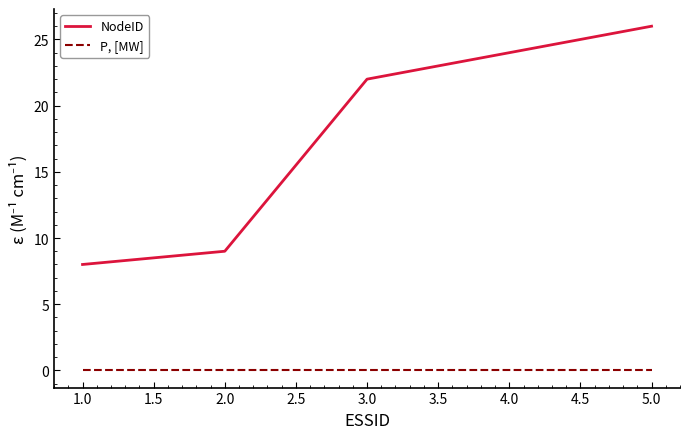

Which series changed the most between 1.0 and 4.0?

NodeID